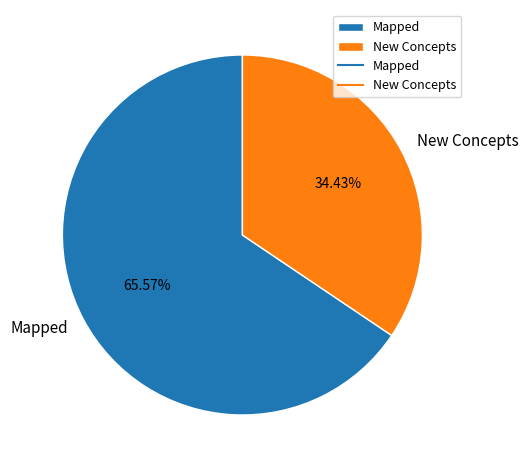

To the nearest percent, what portion does New Concepts represent?

34%